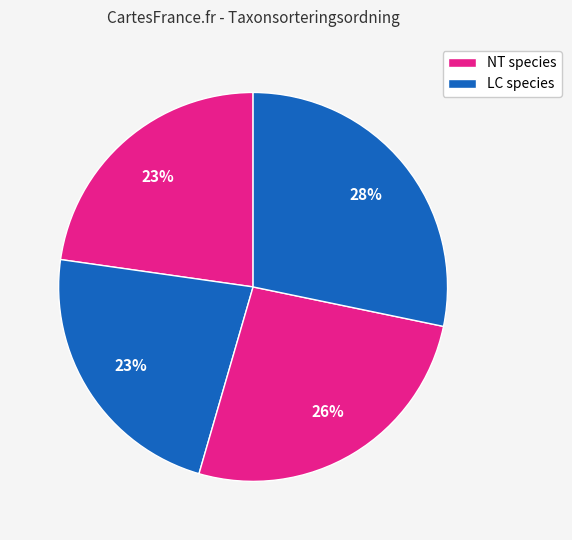

Count the number of slices in the pie.

4